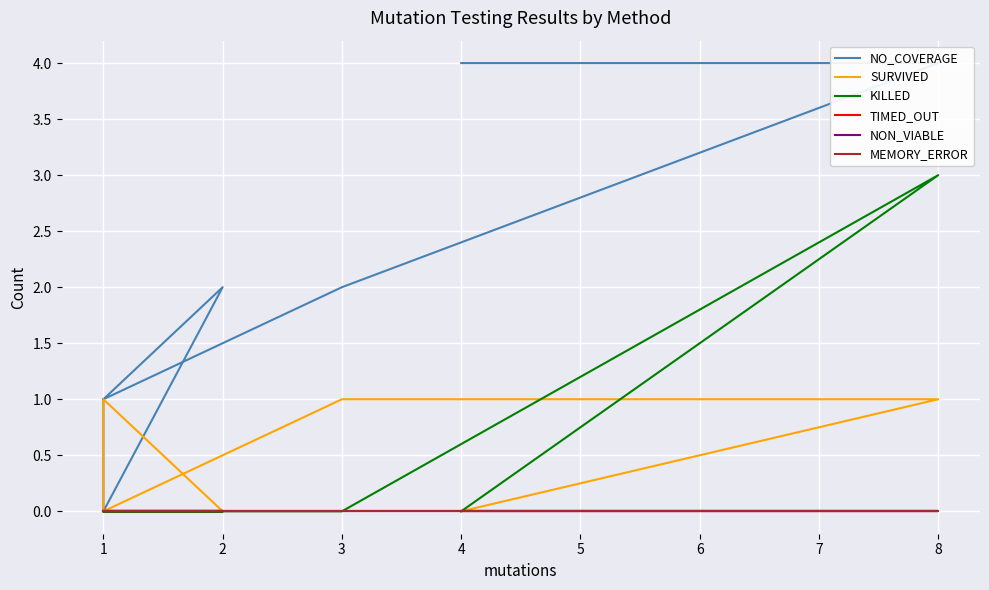

Is the value of KILLED at 1 greater than the value of NO_COVERAGE at 1?

No